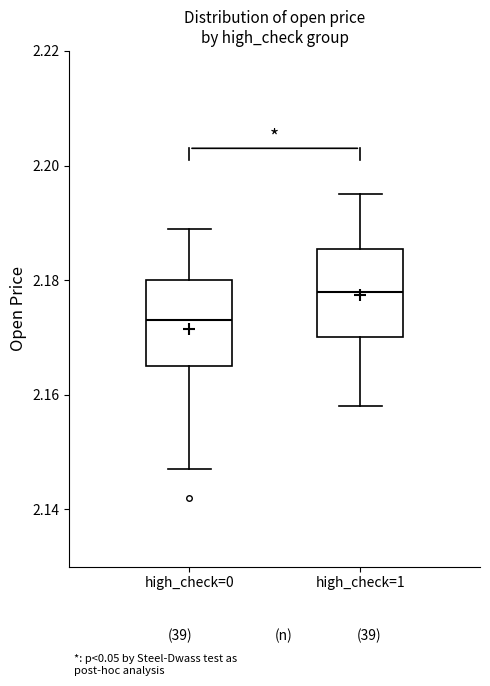

Reading left to right, transcribe this box plot: for each box, give where its median line is, the range the box spans, and where its two whiskers end, as read against the y-axis. The values are not printed on the chart, so give them approximately, as read against the axis.

high_check=0: median 2.174, box 2.166 to 2.180, whiskers 2.148 to 2.190
high_check=1: median 2.178, box 2.170 to 2.186, whiskers 2.158 to 2.196